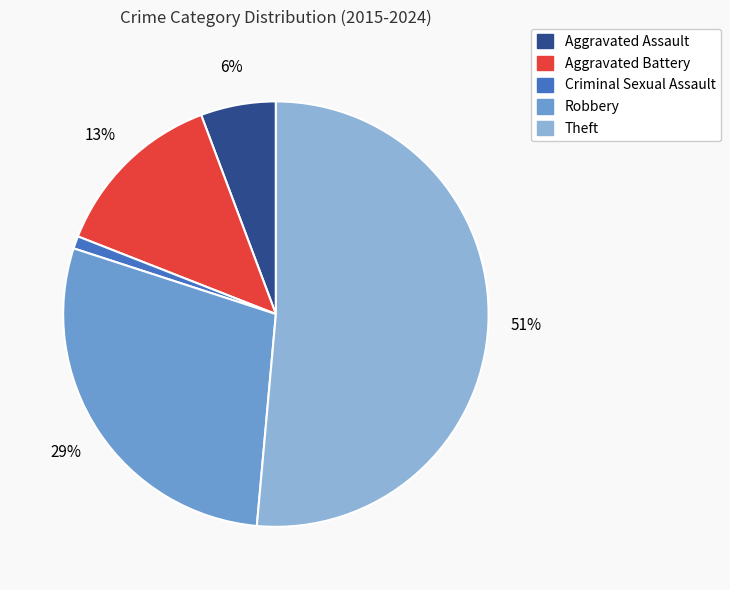

To the nearest percent, what portion does Aggravated Battery represent?

13%